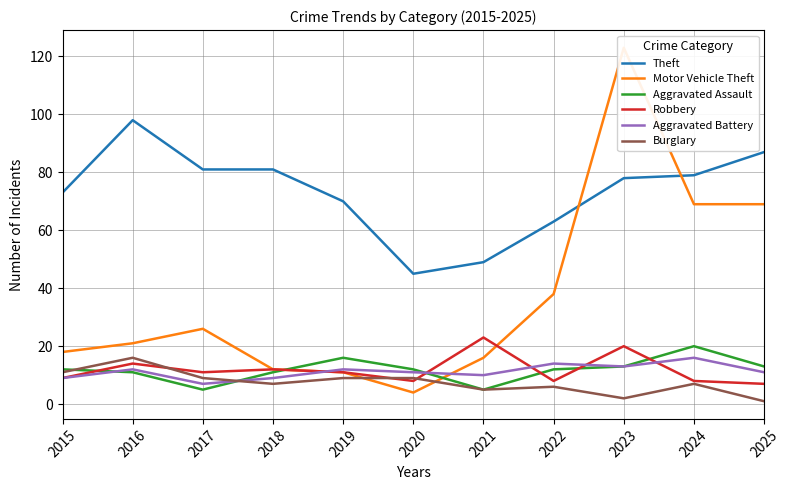

What are all the series names shown in the legend?

Theft, Motor Vehicle Theft, Aggravated Assault, Robbery, Aggravated Battery, Burglary